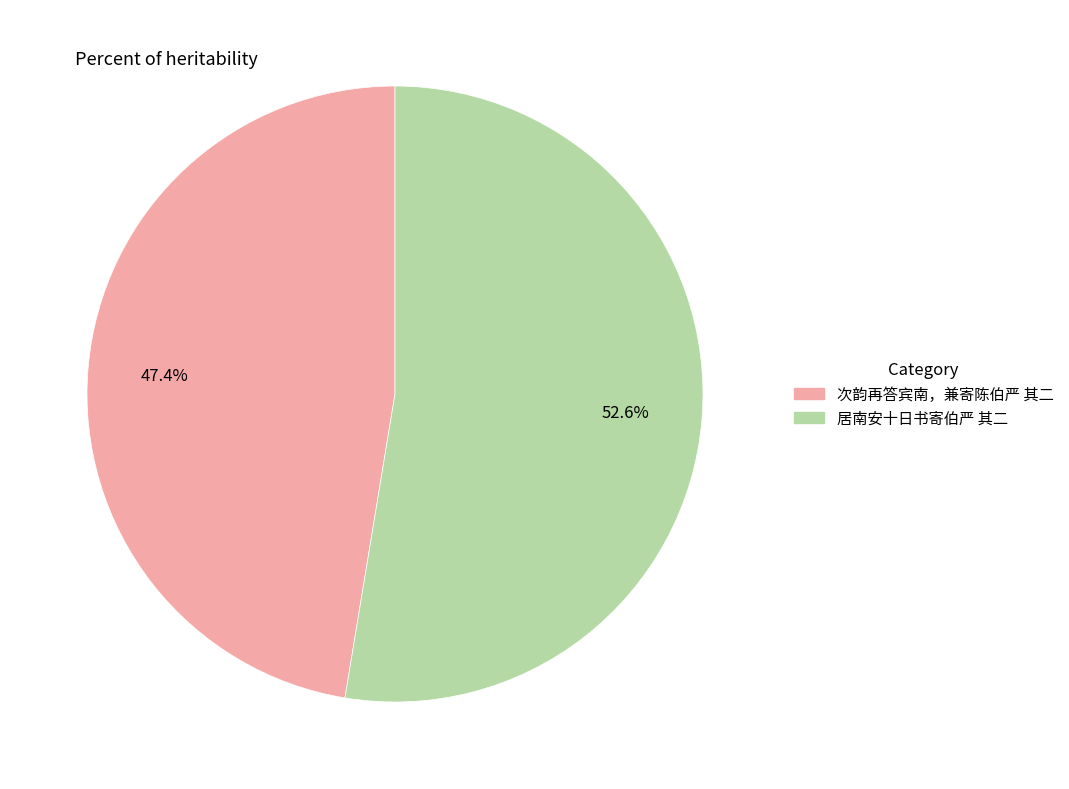

To the nearest percent, what percentage of the pie is 次韵再答宾南，兼寄陈伯严 其二?

47%